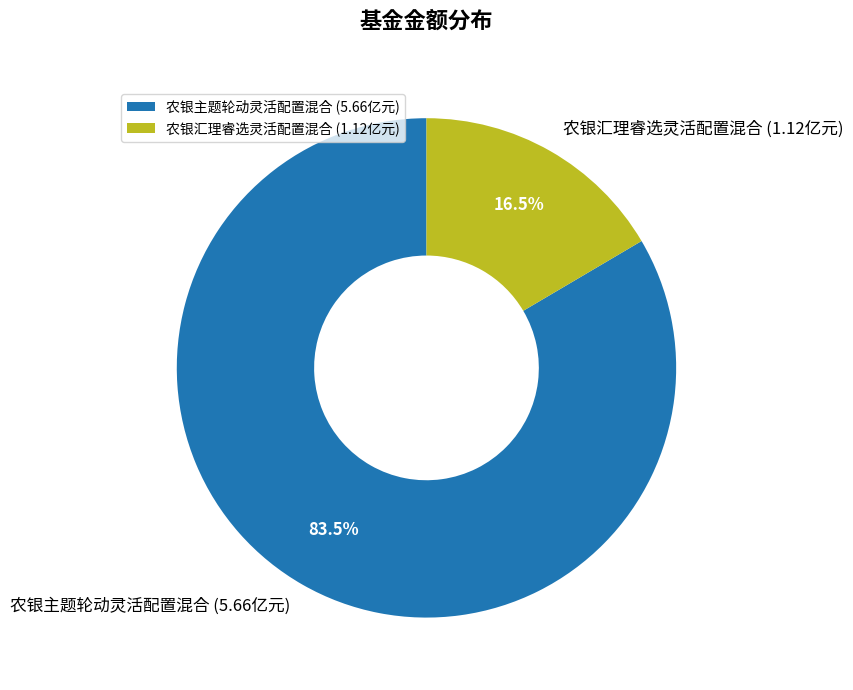

Does any single category account for the majority?

Yes